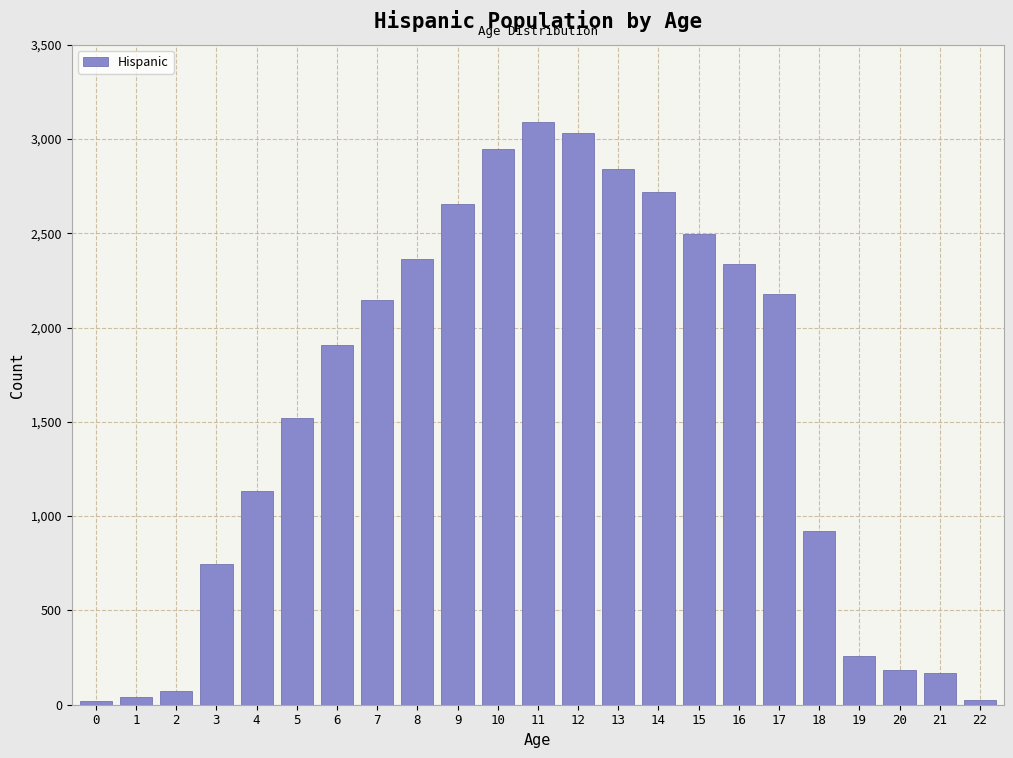

What is the greatest value displayed?

3091